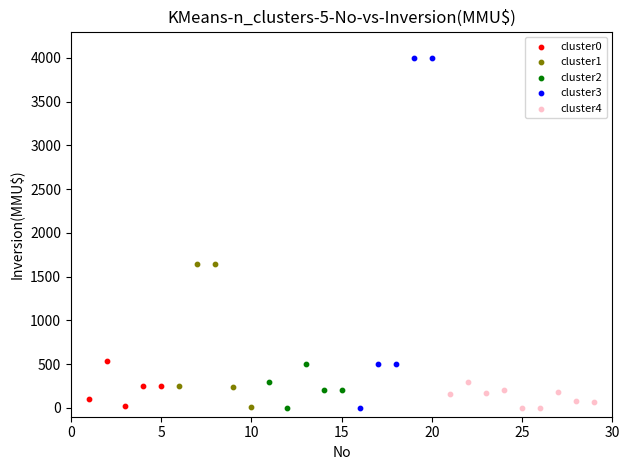

Which series reaches the maximum Y coordinate?

cluster3